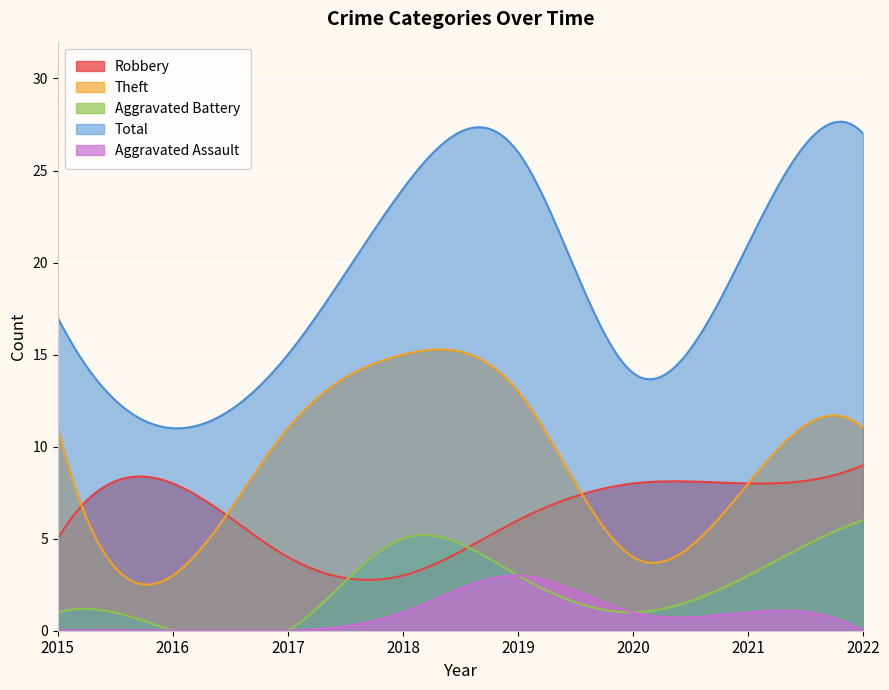

Which series changed the most between 2016 and 2021?

Total